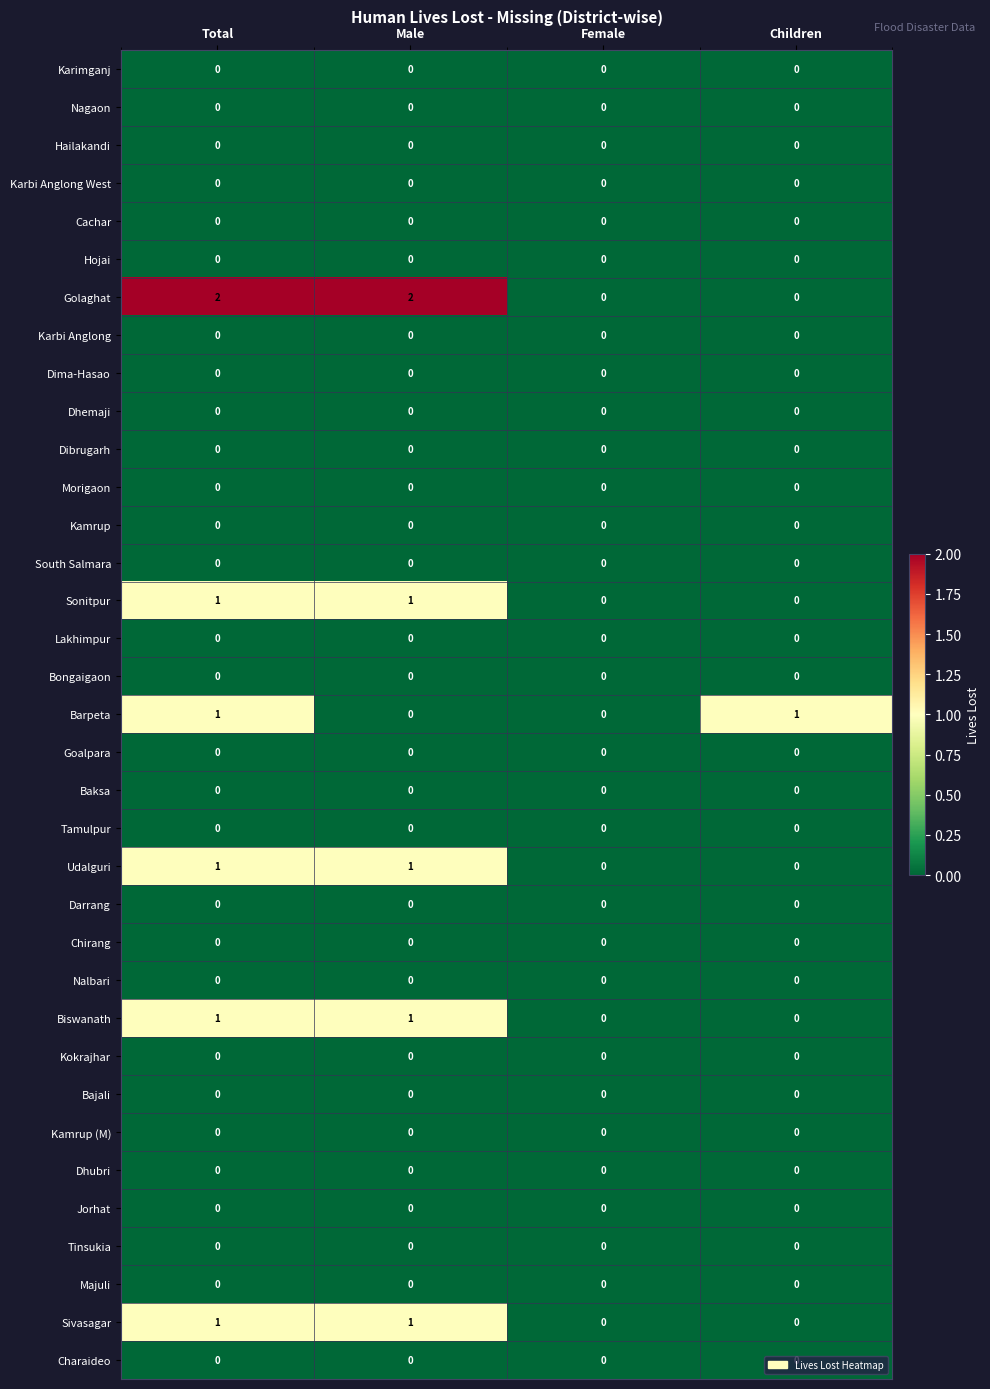

Which series has the widest spread of values?

Golaghat